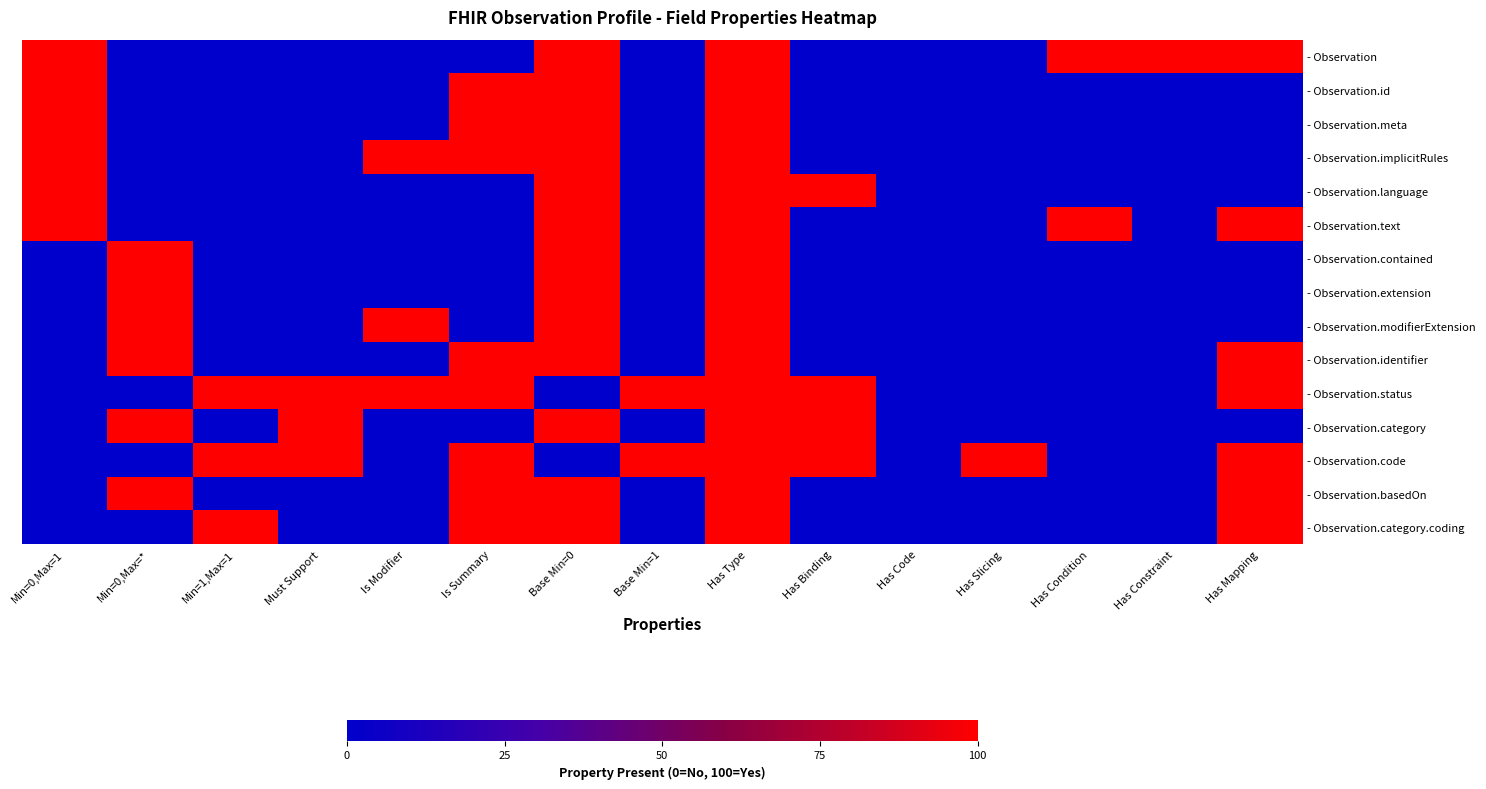

Reading left to right, list all the values displayed in this chart.

- Observation: Min=0,Max=1=1	Min=0,Max=*=0	Min=1,Max=1=0	Must Support=0	Is Modifier=0	Is Summary=0	Base Min=0=1	Base Min=1=0	Has Type=1	Has Binding=0	Has Code=0	Has Slicing=0	Has Condition=1	Has Constraint=1	Has Mapping=1
- Observation.id: Min=0,Max=1=1	Min=0,Max=*=0	Min=1,Max=1=0	Must Support=0	Is Modifier=0	Is Summary=1	Base Min=0=1	Base Min=1=0	Has Type=1	Has Binding=0	Has Code=0	Has Slicing=0	Has Condition=0	Has Constraint=0	Has Mapping=0
- Observation.meta: Min=0,Max=1=1	Min=0,Max=*=0	Min=1,Max=1=0	Must Support=0	Is Modifier=0	Is Summary=1	Base Min=0=1	Base Min=1=0	Has Type=1	Has Binding=0	Has Code=0	Has Slicing=0	Has Condition=0	Has Constraint=0	Has Mapping=0
- Observation.implicitRules: Min=0,Max=1=1	Min=0,Max=*=0	Min=1,Max=1=0	Must Support=0	Is Modifier=1	Is Summary=1	Base Min=0=1	Base Min=1=0	Has Type=1	Has Binding=0	Has Code=0	Has Slicing=0	Has Condition=0	Has Constraint=0	Has Mapping=0
- Observation.language: Min=0,Max=1=1	Min=0,Max=*=0	Min=1,Max=1=0	Must Support=0	Is Modifier=0	Is Summary=0	Base Min=0=1	Base Min=1=0	Has Type=1	Has Binding=1	Has Code=0	Has Slicing=0	Has Condition=0	Has Constraint=0	Has Mapping=0
- Observation.text: Min=0,Max=1=1	Min=0,Max=*=0	Min=1,Max=1=0	Must Support=0	Is Modifier=0	Is Summary=0	Base Min=0=1	Base Min=1=0	Has Type=1	Has Binding=0	Has Code=0	Has Slicing=0	Has Condition=1	Has Constraint=0	Has Mapping=1
- Observation.contained: Min=0,Max=1=0	Min=0,Max=*=1	Min=1,Max=1=0	Must Support=0	Is Modifier=0	Is Summary=0	Base Min=0=1	Base Min=1=0	Has Type=1	Has Binding=0	Has Code=0	Has Slicing=0	Has Condition=0	Has Constraint=0	Has Mapping=0
- Observation.extension: Min=0,Max=1=0	Min=0,Max=*=1	Min=1,Max=1=0	Must Support=0	Is Modifier=0	Is Summary=0	Base Min=0=1	Base Min=1=0	Has Type=1	Has Binding=0	Has Code=0	Has Slicing=0	Has Condition=0	Has Constraint=0	Has Mapping=0
- Observation.modifierExtension: Min=0,Max=1=0	Min=0,Max=*=1	Min=1,Max=1=0	Must Support=0	Is Modifier=1	Is Summary=0	Base Min=0=1	Base Min=1=0	Has Type=1	Has Binding=0	Has Code=0	Has Slicing=0	Has Condition=0	Has Constraint=0	Has Mapping=0
- Observation.identifier: Min=0,Max=1=0	Min=0,Max=*=1	Min=1,Max=1=0	Must Support=0	Is Modifier=0	Is Summary=1	Base Min=0=1	Base Min=1=0	Has Type=1	Has Binding=0	Has Code=0	Has Slicing=0	Has Condition=0	Has Constraint=0	Has Mapping=1
- Observation.status: Min=0,Max=1=0	Min=0,Max=*=0	Min=1,Max=1=1	Must Support=1	Is Modifier=1	Is Summary=1	Base Min=0=0	Base Min=1=1	Has Type=1	Has Binding=1	Has Code=0	Has Slicing=0	Has Condition=0	Has Constraint=0	Has Mapping=1
- Observation.category: Min=0,Max=1=0	Min=0,Max=*=1	Min=1,Max=1=0	Must Support=1	Is Modifier=0	Is Summary=0	Base Min=0=1	Base Min=1=0	Has Type=1	Has Binding=1	Has Code=0	Has Slicing=0	Has Condition=0	Has Constraint=0	Has Mapping=0
- Observation.code: Min=0,Max=1=0	Min=0,Max=*=0	Min=1,Max=1=1	Must Support=1	Is Modifier=0	Is Summary=1	Base Min=0=0	Base Min=1=1	Has Type=1	Has Binding=1	Has Code=0	Has Slicing=1	Has Condition=0	Has Constraint=0	Has Mapping=1
- Observation.basedOn: Min=0,Max=1=0	Min=0,Max=*=1	Min=1,Max=1=0	Must Support=0	Is Modifier=0	Is Summary=1	Base Min=0=1	Base Min=1=0	Has Type=1	Has Binding=0	Has Code=0	Has Slicing=0	Has Condition=0	Has Constraint=0	Has Mapping=1
- Observation.category.coding: Min=0,Max=1=0	Min=0,Max=*=0	Min=1,Max=1=1	Must Support=0	Is Modifier=0	Is Summary=1	Base Min=0=1	Base Min=1=0	Has Type=1	Has Binding=0	Has Code=0	Has Slicing=0	Has Condition=0	Has Constraint=0	Has Mapping=1